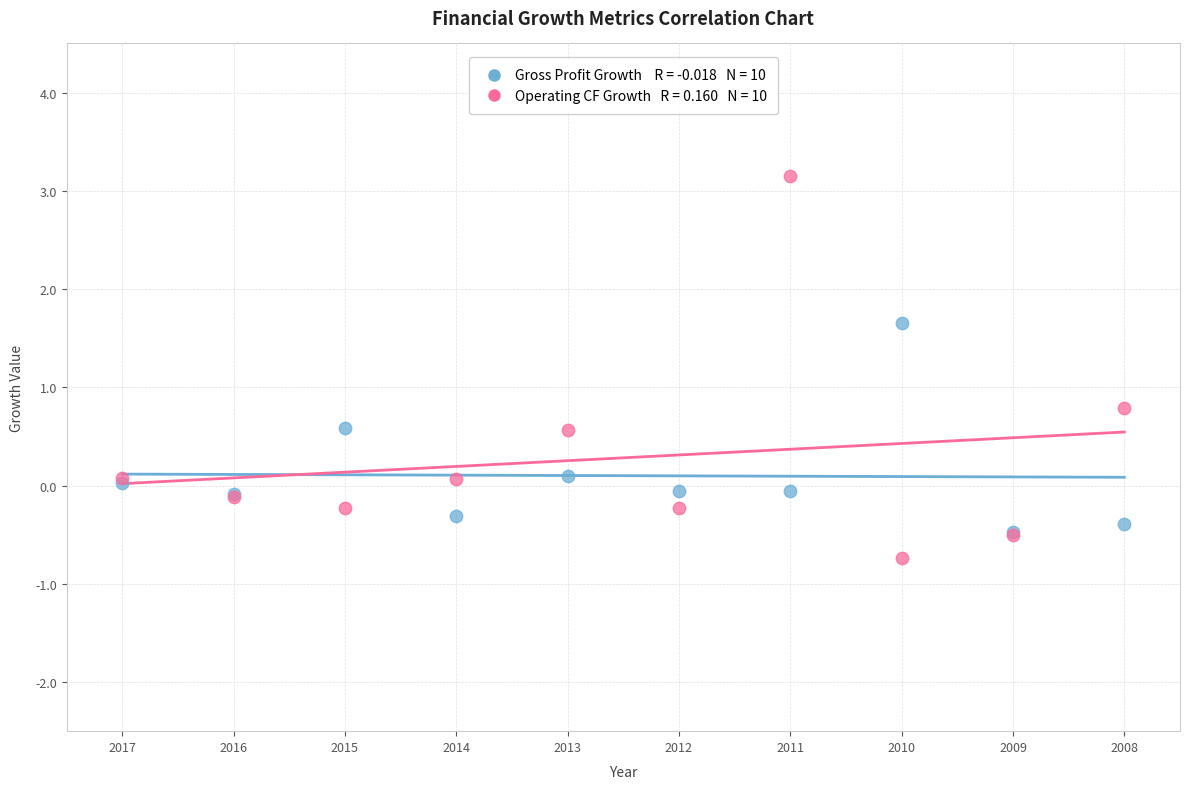

Across all series, what Y value is closest to 1?

0.8